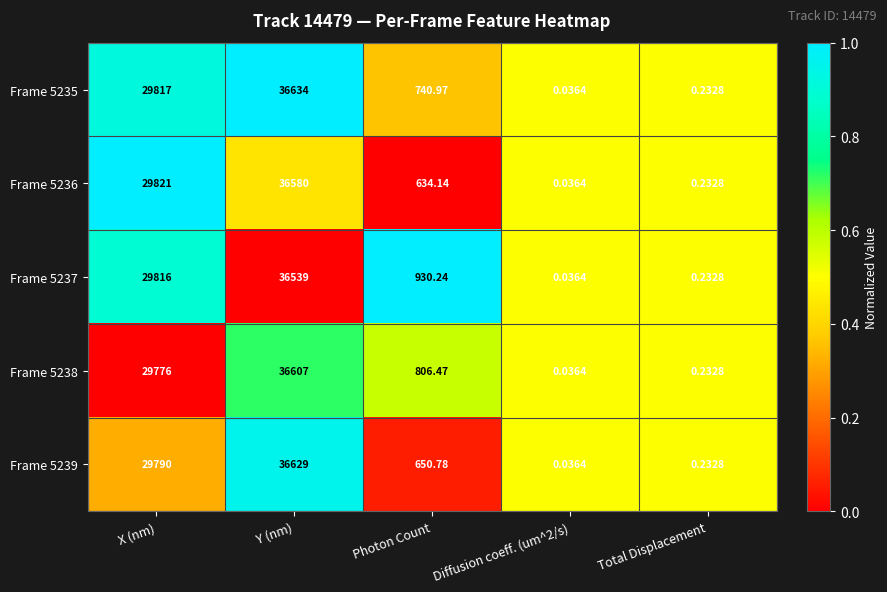

Is the value of Frame 5236 at Photon Count greater than the value of Frame 5239 at X (nm)?

No